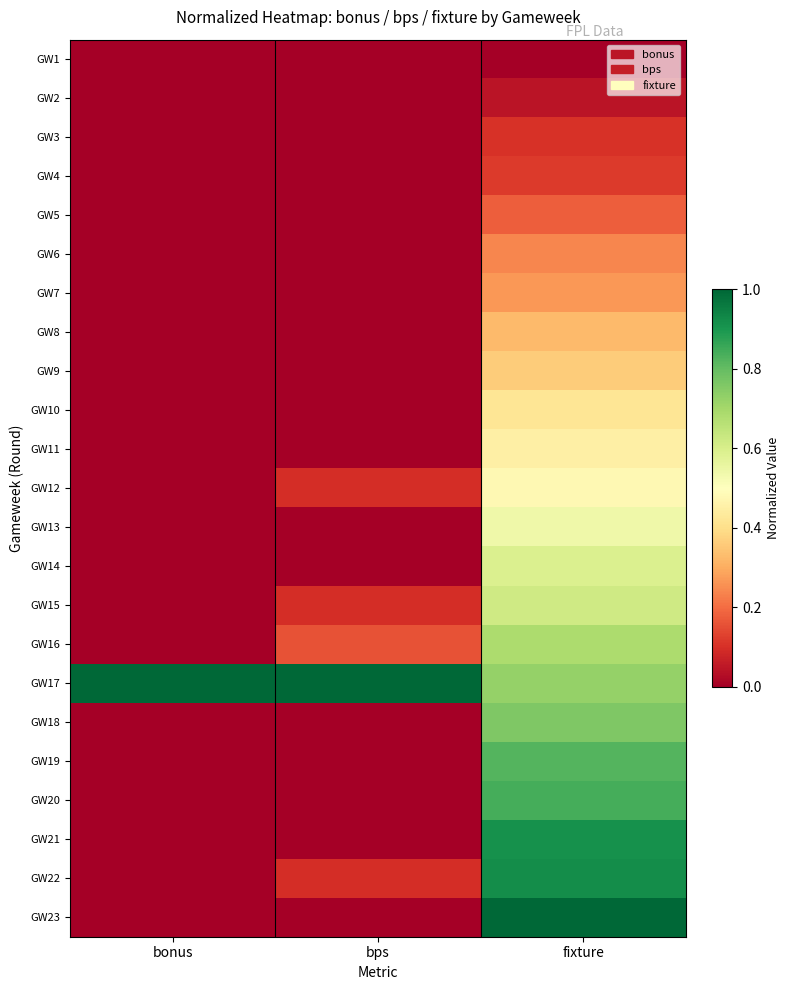

At how many categories does at least one series exceed 0?

3